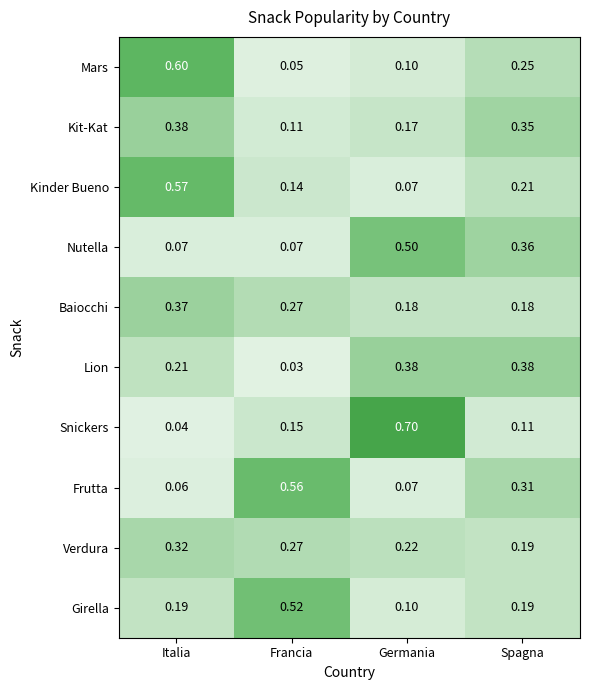

At which category is the sum across all series the highest?

Italia